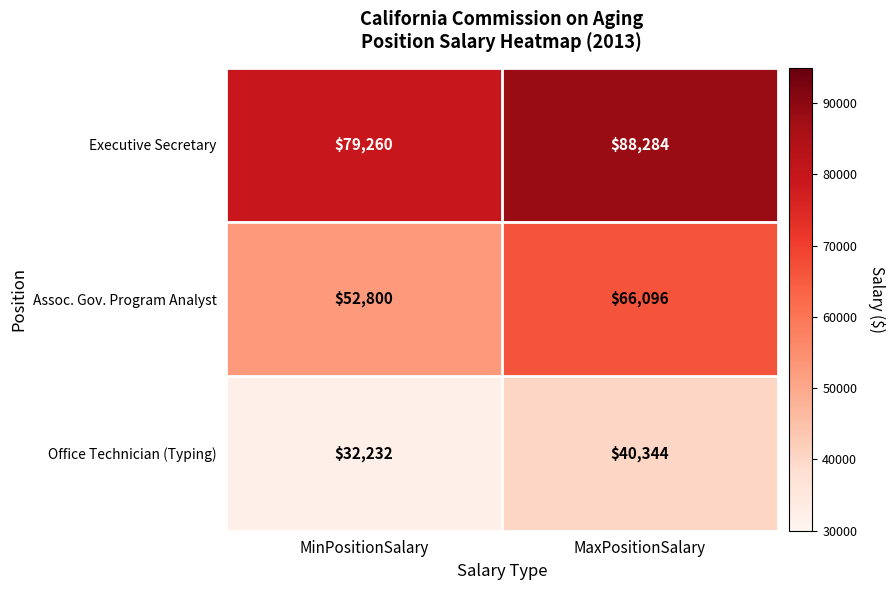

Between MinPositionSalary and MaxPositionSalary, which series saw the biggest shift?

Assoc. Gov. Program Analyst